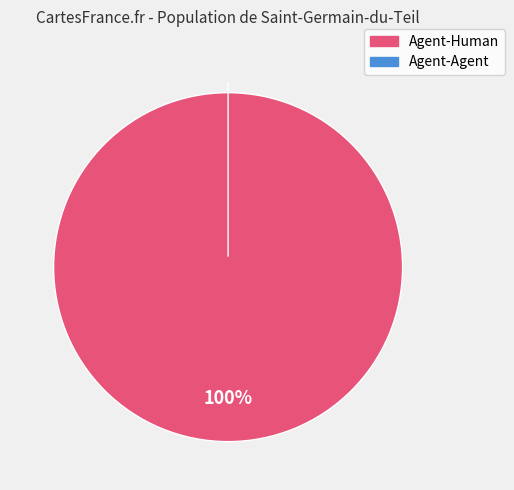

Does Agent-Human account for over 50% of the chart?

Yes